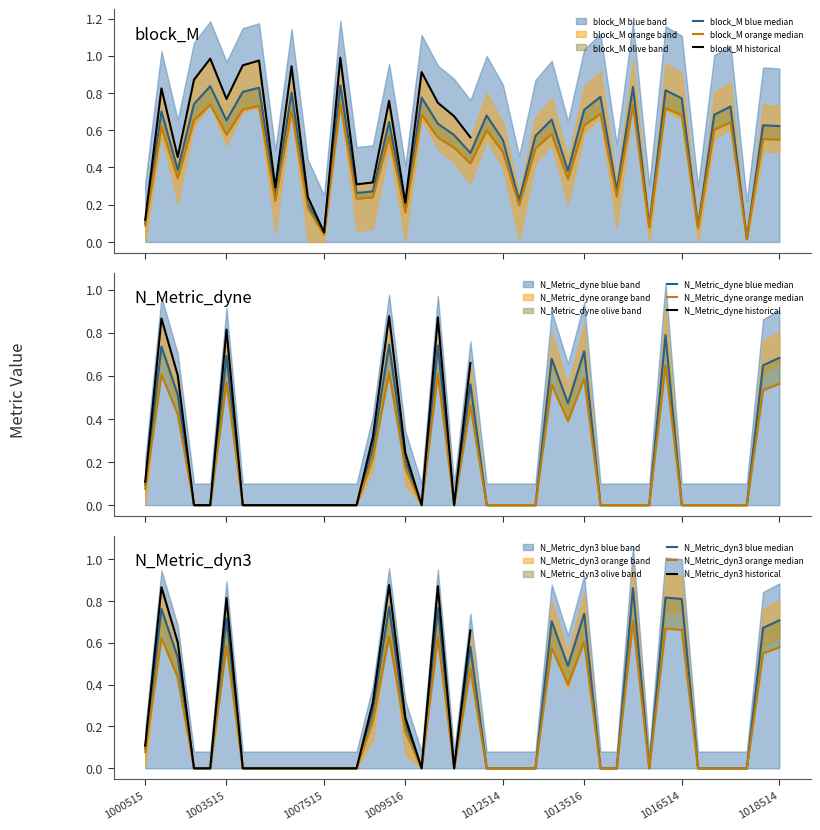

True or false: N_Metric_dyn3 and block_M intersect in this chart.

True